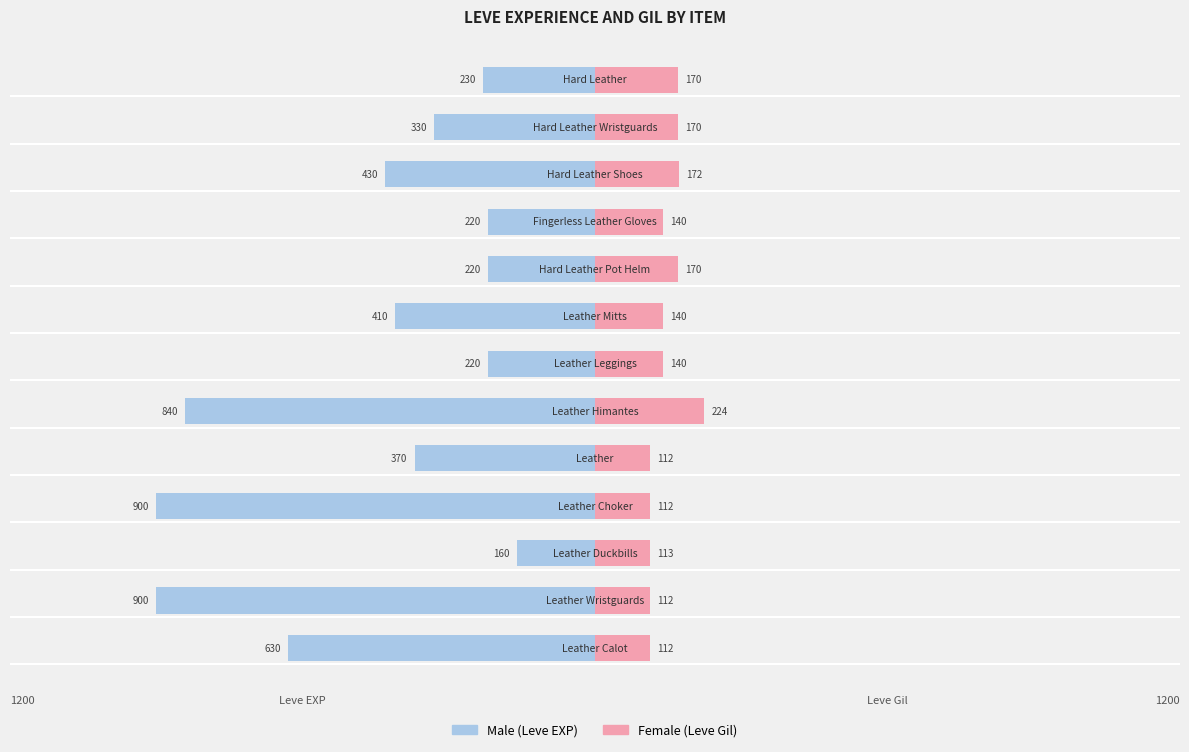

Which series changed the most between 0 and 7?

Male